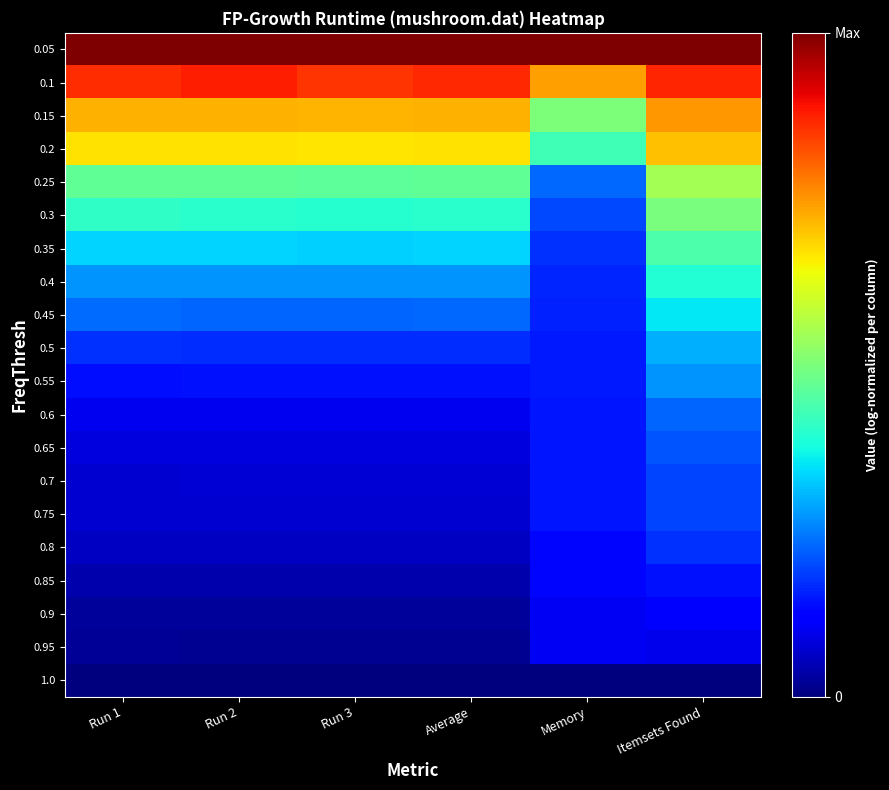

What is the total value across all series at Run 2?

5.8